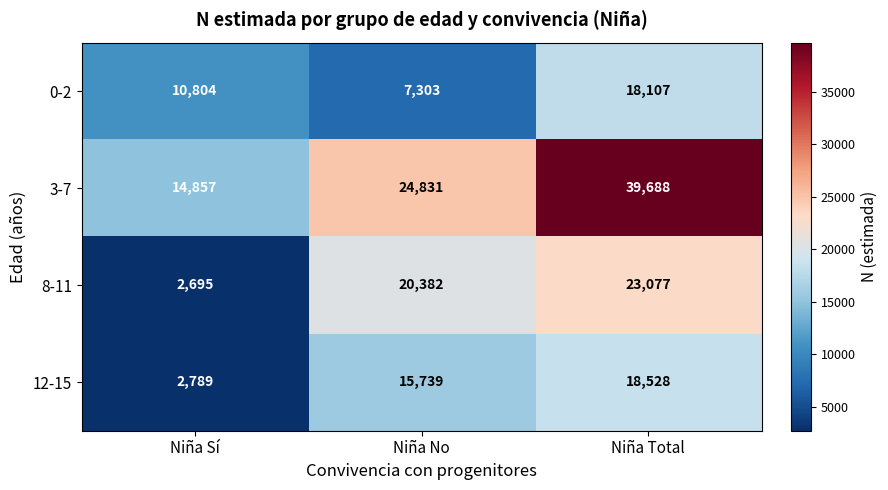

Where is 8-11 nearest to the value 12886?

Niña No